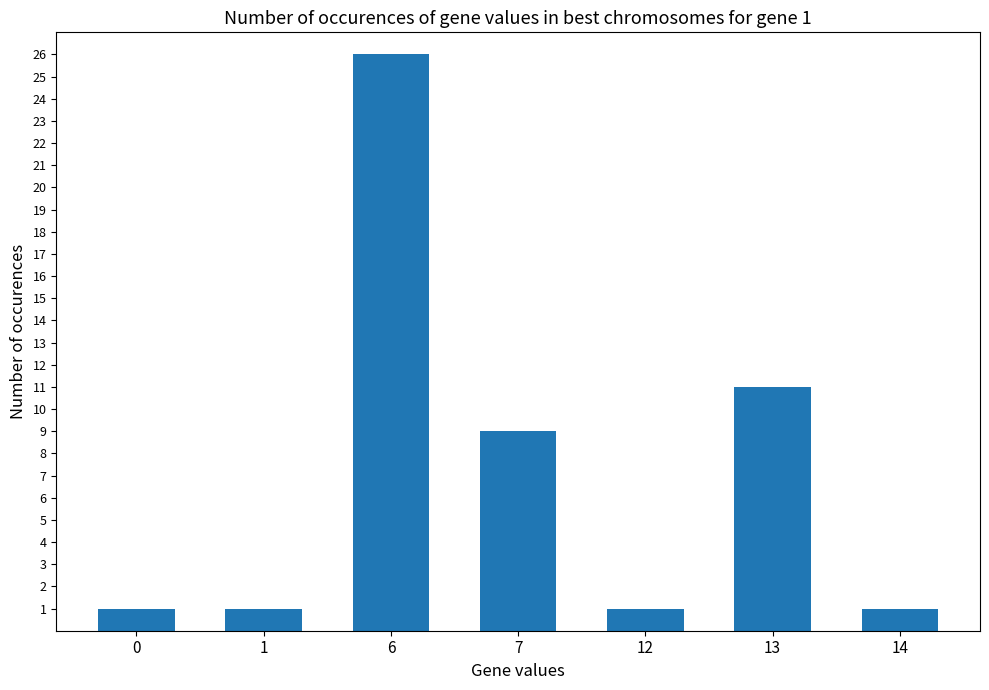

What is the maximum value shown in the chart?

26